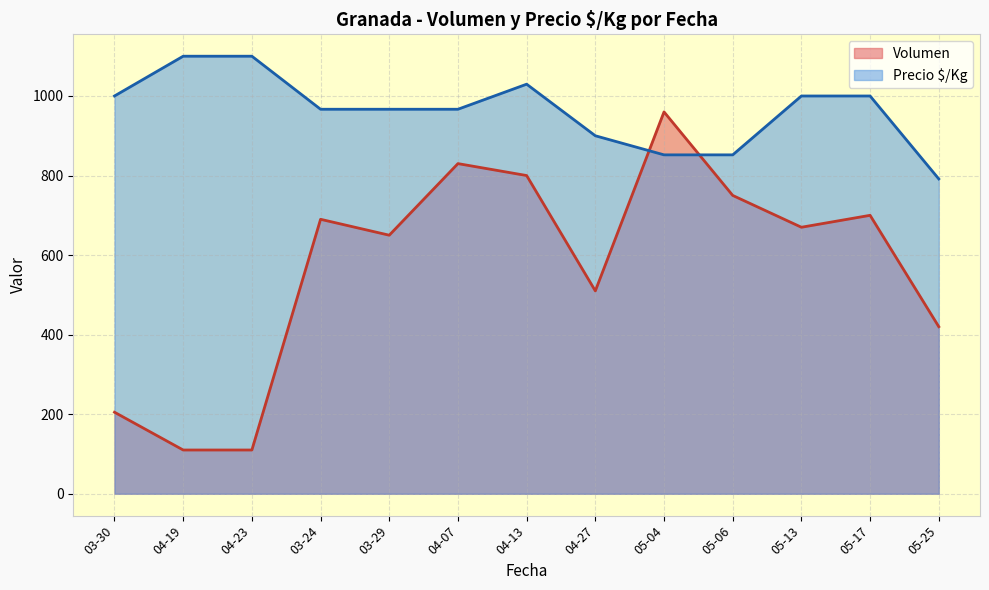

Rank the series by their average value, from lowest to highest.

Volumen, Precio $/Kg